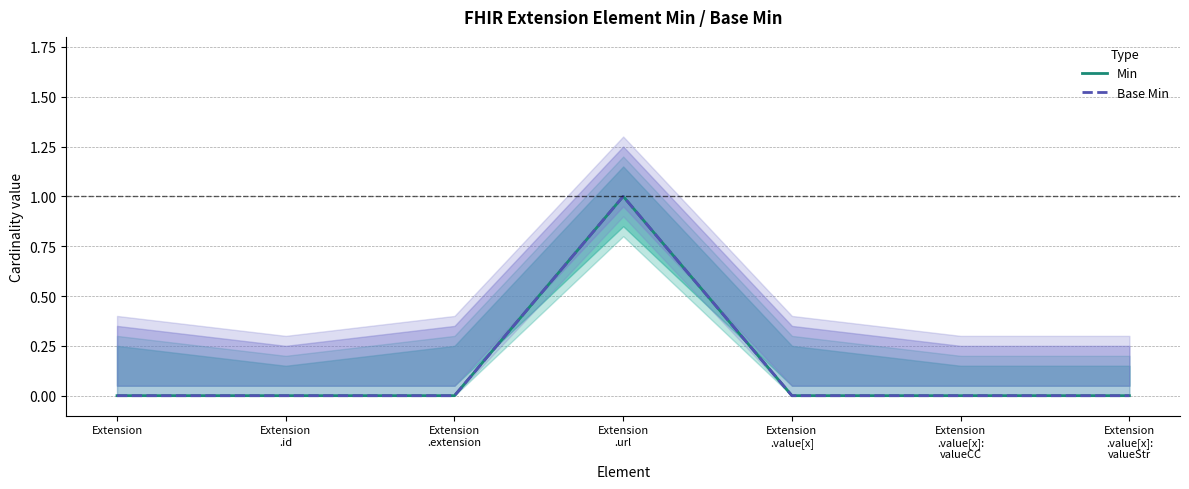

At how many categories does at least one series exceed 0?

1